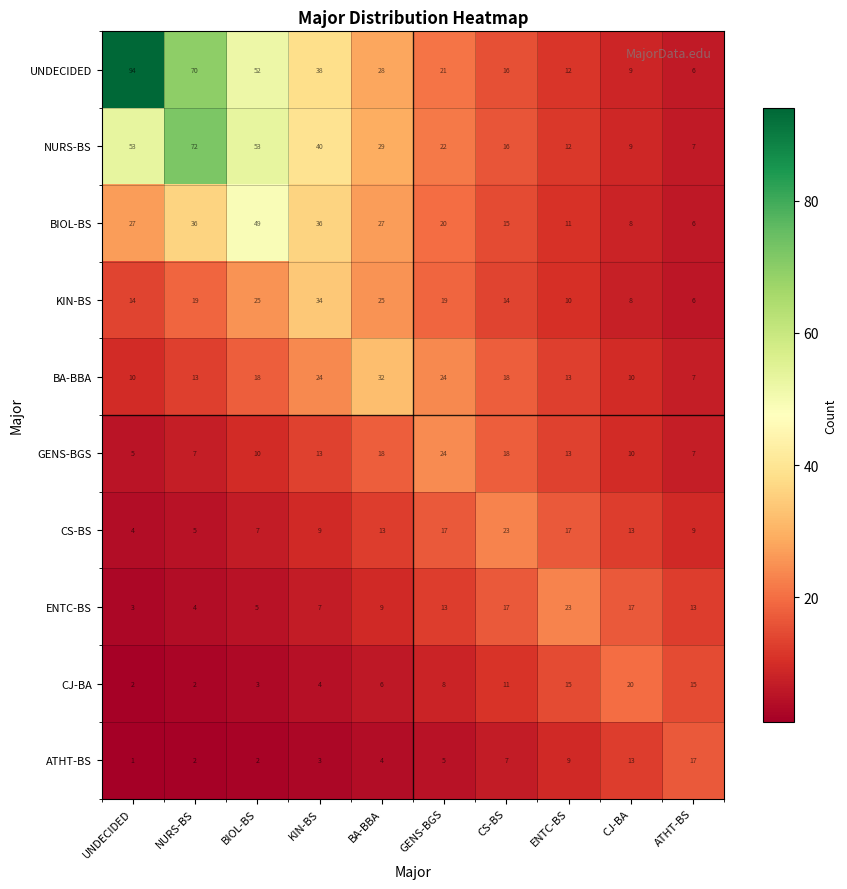

What is the sum of the BA-BBA values at NURS-BS and BA-BBA?

45